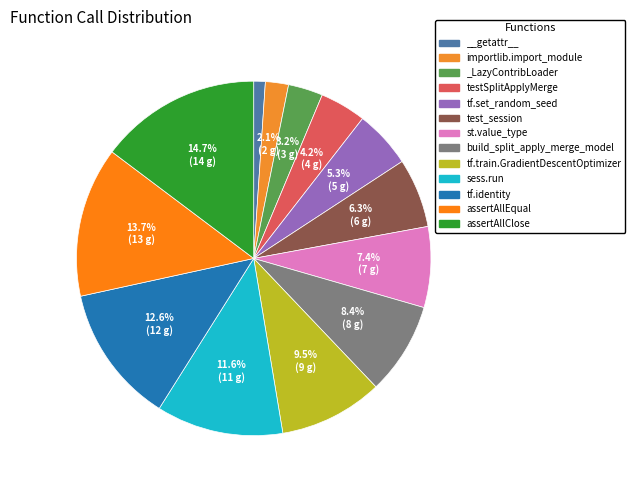

Which category has the smallest portion of the pie?

__getattr__